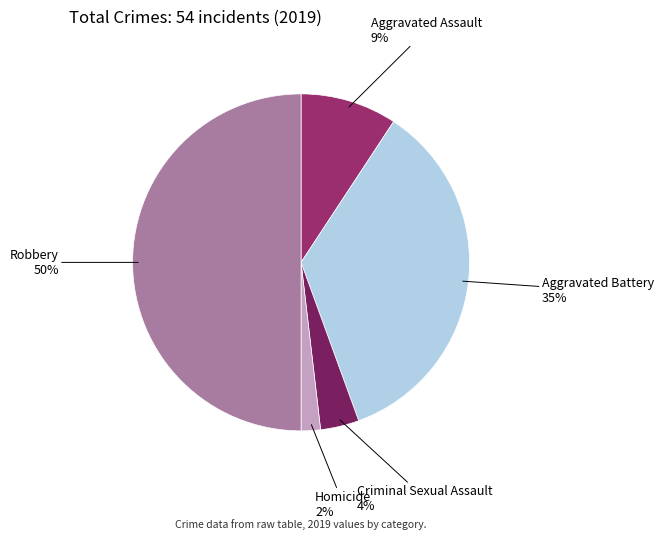

Rank the categories by value from lowest to highest.

Homicide, Criminal Sexual Assault, Aggravated Assault, Aggravated Battery, Robbery